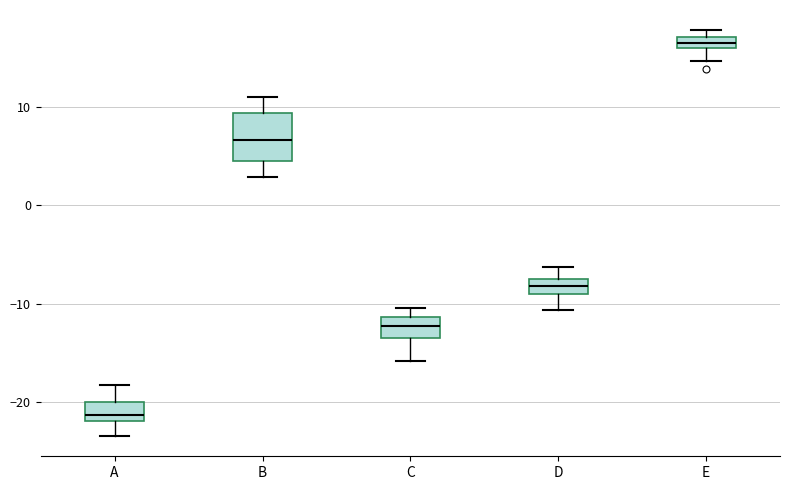

Where does the lower whisker of the box for C end on the y-axis? The values are not printed on the chart, so give them approximately, as read against the axis.

-16